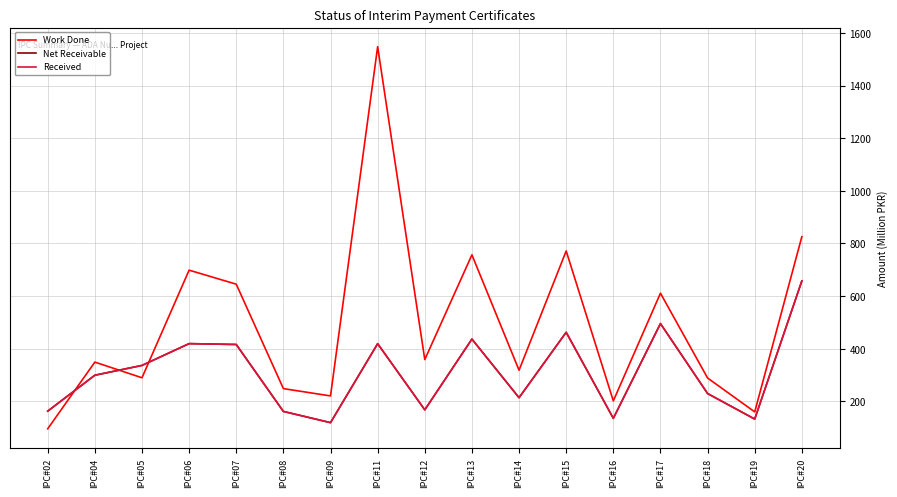

True or false: Net Receivable has more than 2 interior local peaks.

True